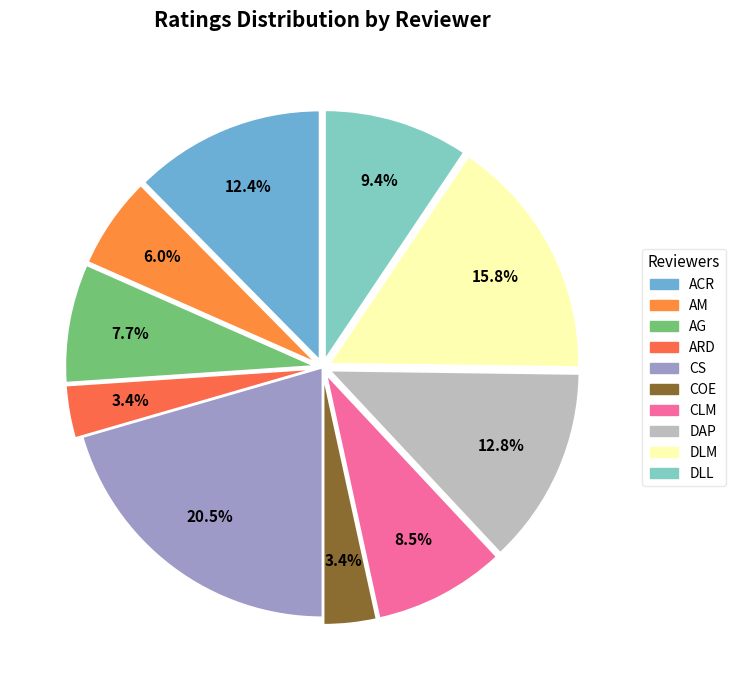

Is DAP the majority of the pie?

No